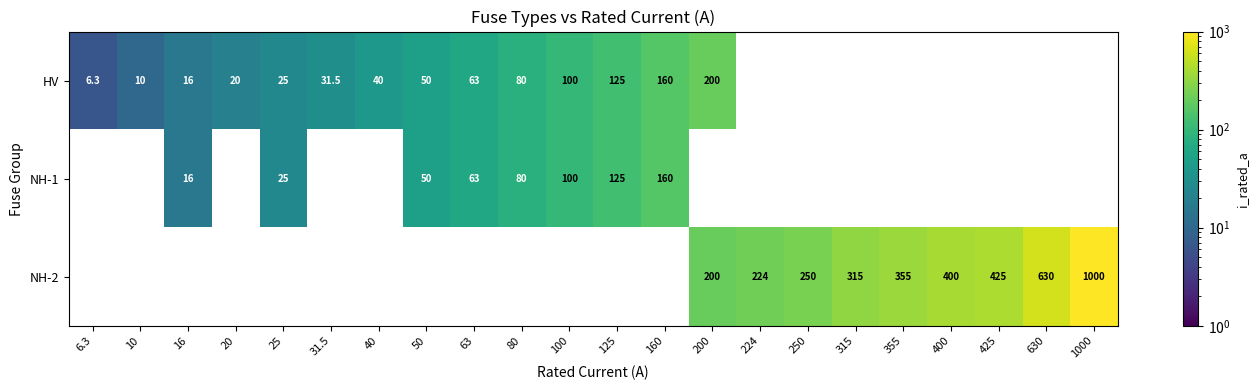

The NH-2 series shows 630.0 at 630. True or false?

True